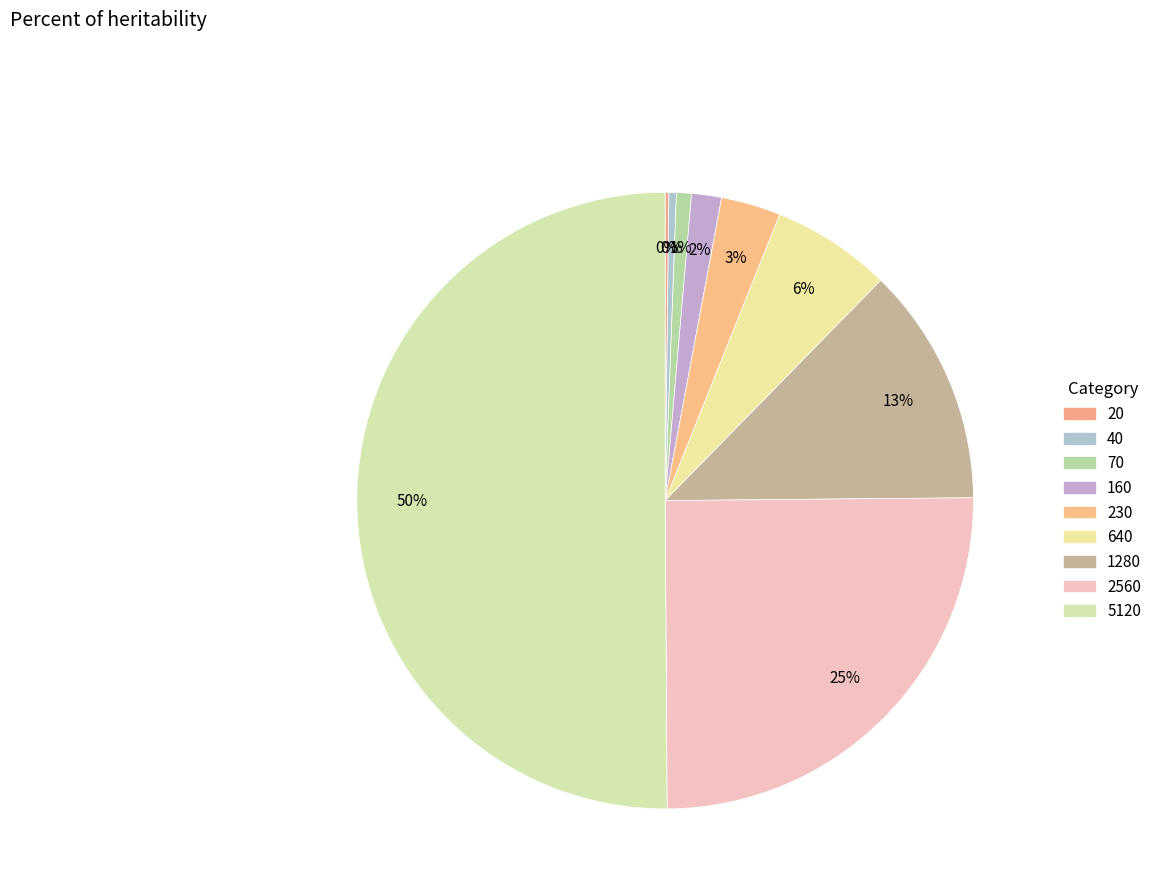

What is the majority slice?

5120